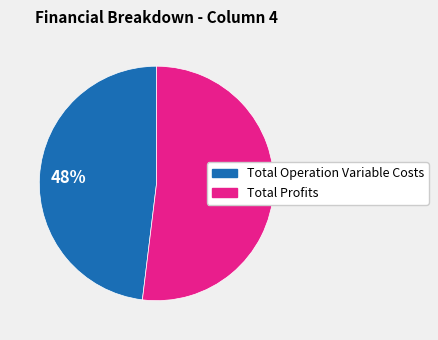

Combined, do Total Profits and Total Operation Variable Costs account for over 50%?

Yes